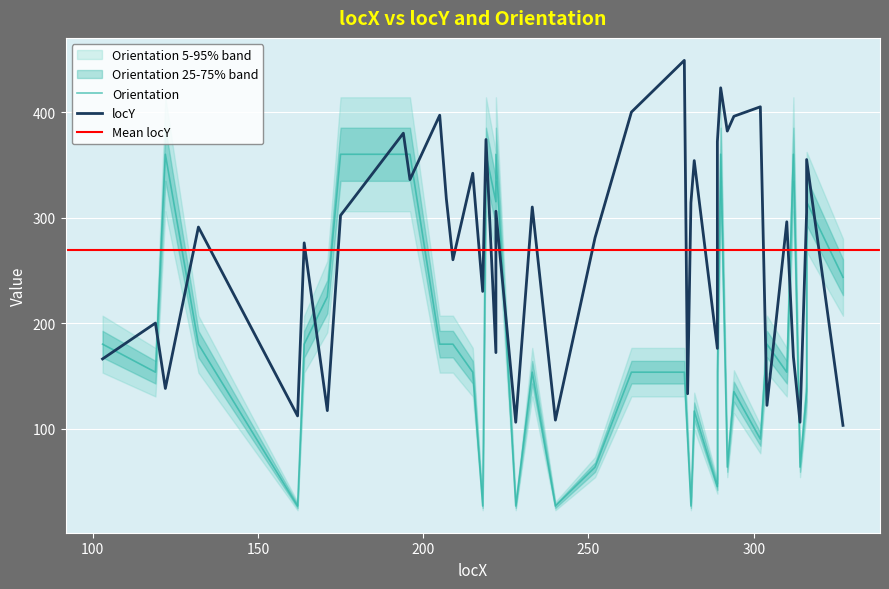

How many values are below 302?

20